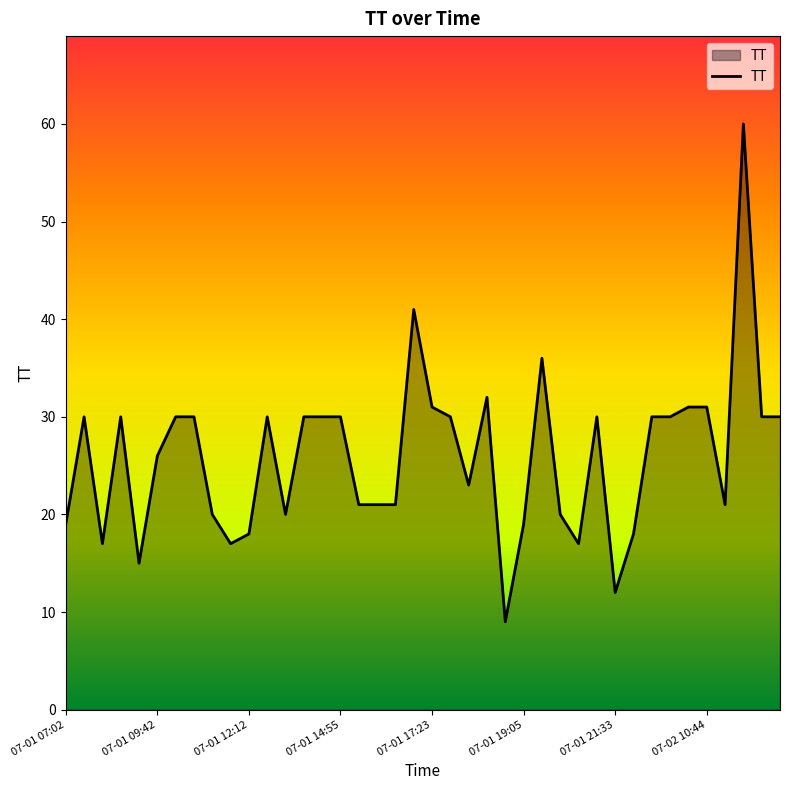

What is the greatest value displayed?

60